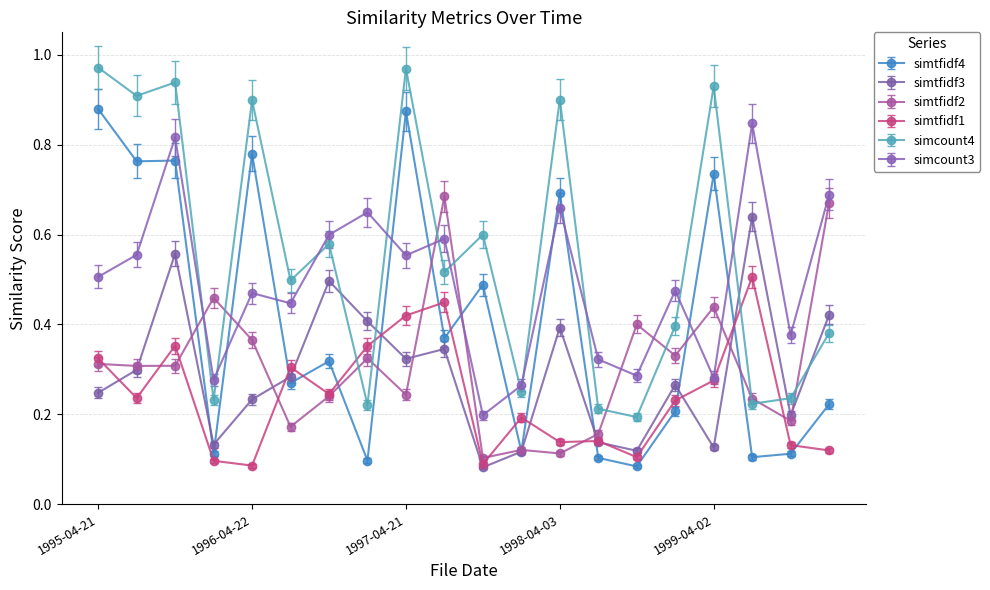

Which series has the largest total across all categories?

simcount4